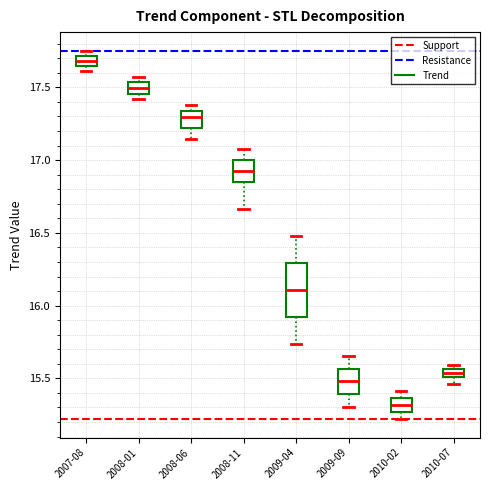

Where does the lower whisker of the box for 2008-06 end on the y-axis? The values are not printed on the chart, so give them approximately, as read against the axis.

17.15